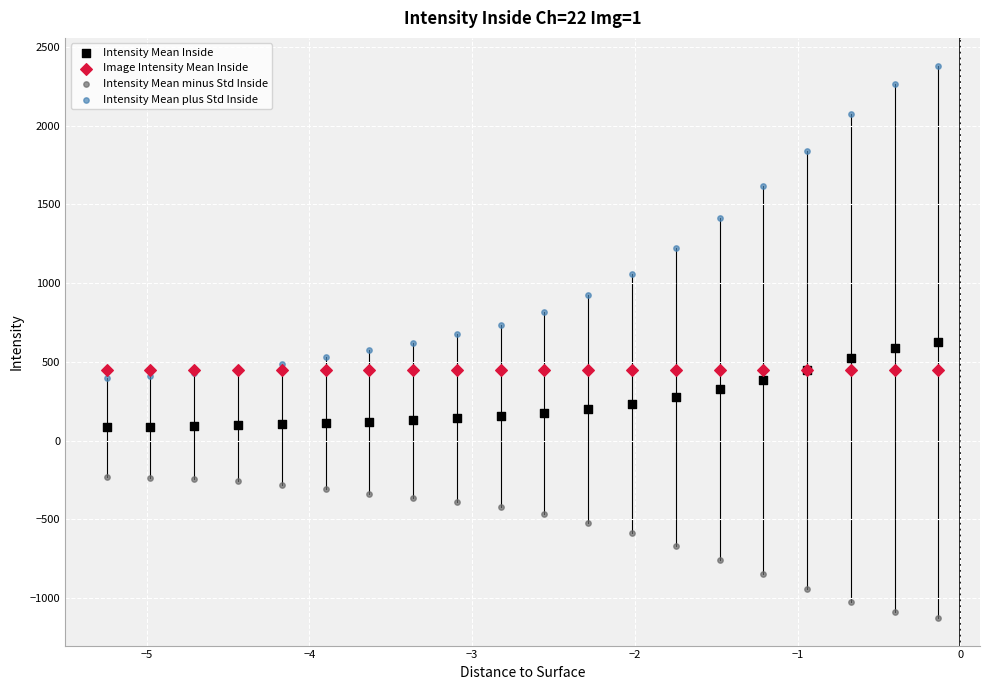

Which series contains the highest Y value?

Intensity Mean plus Std Inside